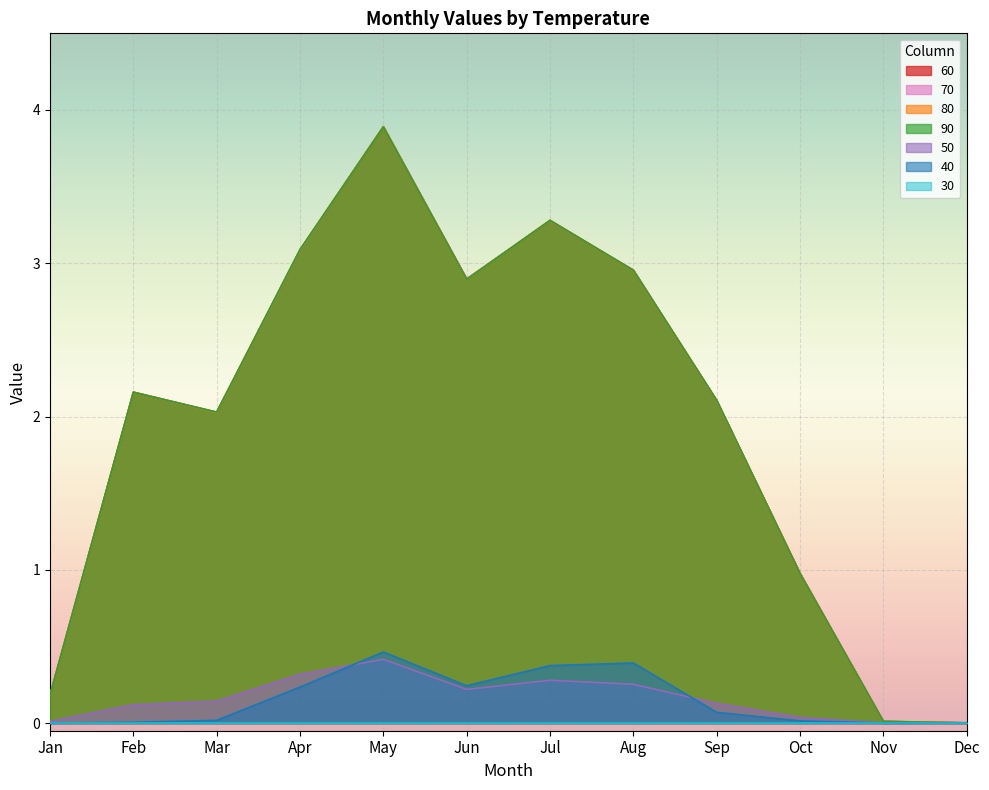

What is the sum of the 70 values at Feb and Mar?

4.2